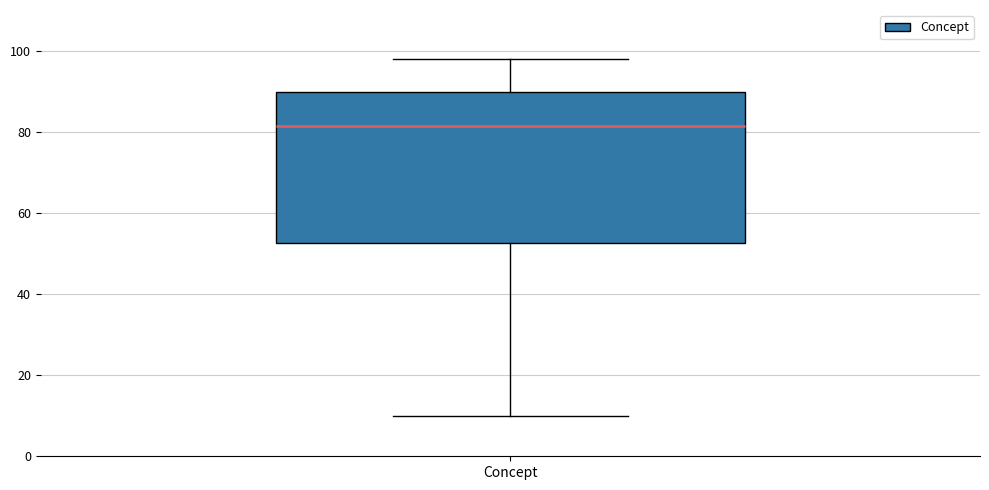

Transcribe this box plot: give where the median line is, the range the box spans, and where the two whiskers end, as read against the y-axis. The values are not printed on the chart, so give them approximately, as read against the axis.

median 82, box 52 to 90, whiskers 10 to 98